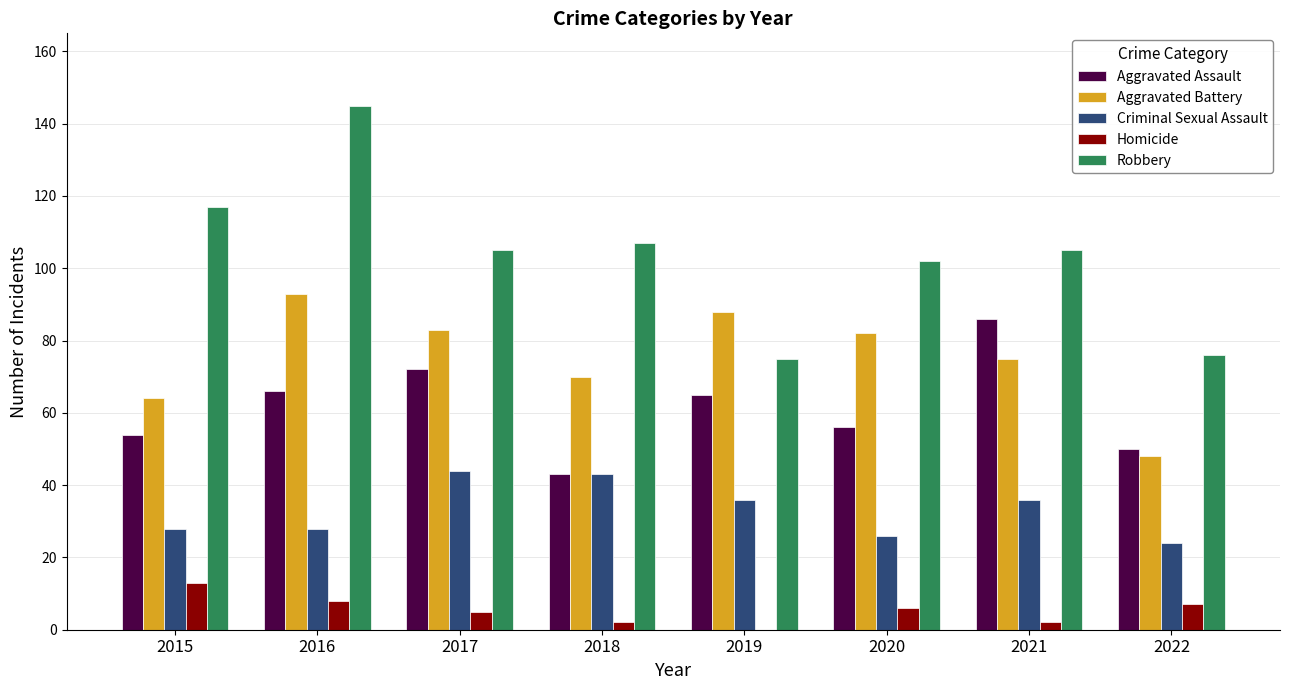

How many categories are shown in the chart?

8